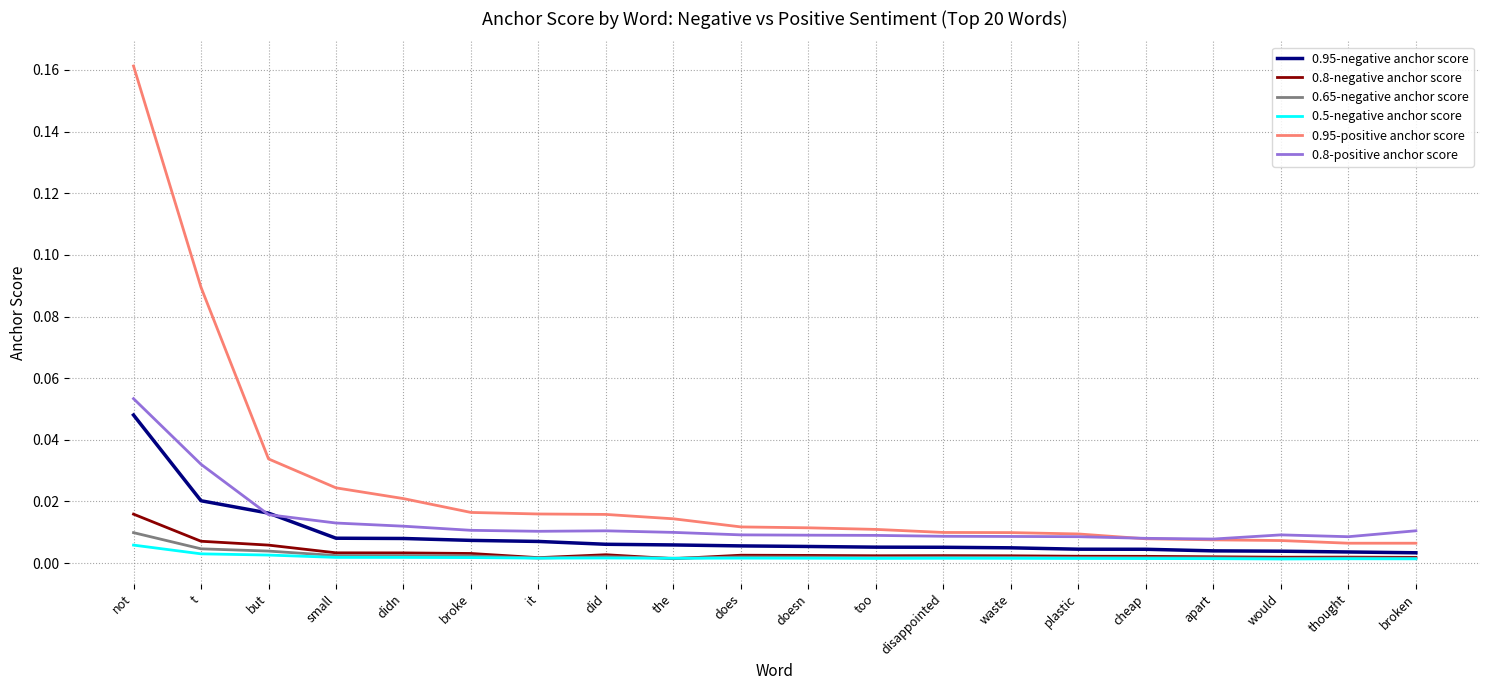

The value of 0.5-negative anchor score at small is 0.0. True or false?

True